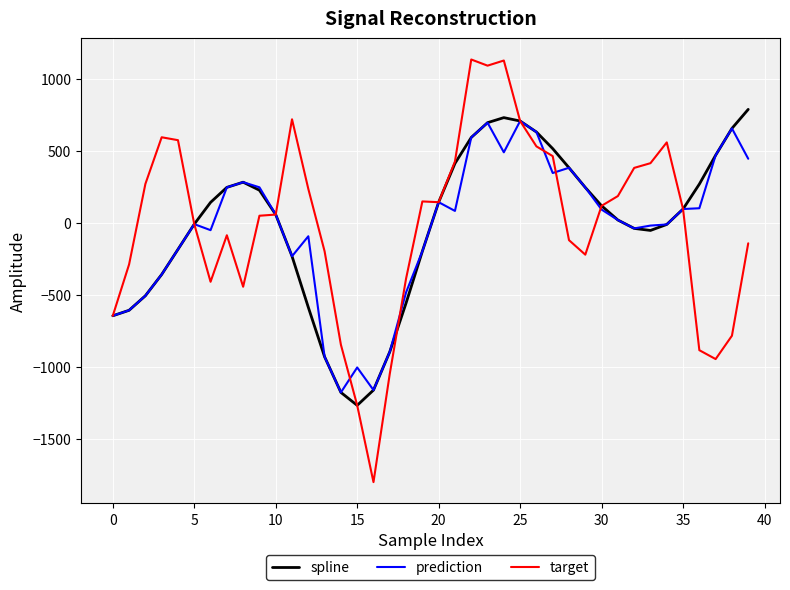

Which series has the widest spread of values?

target